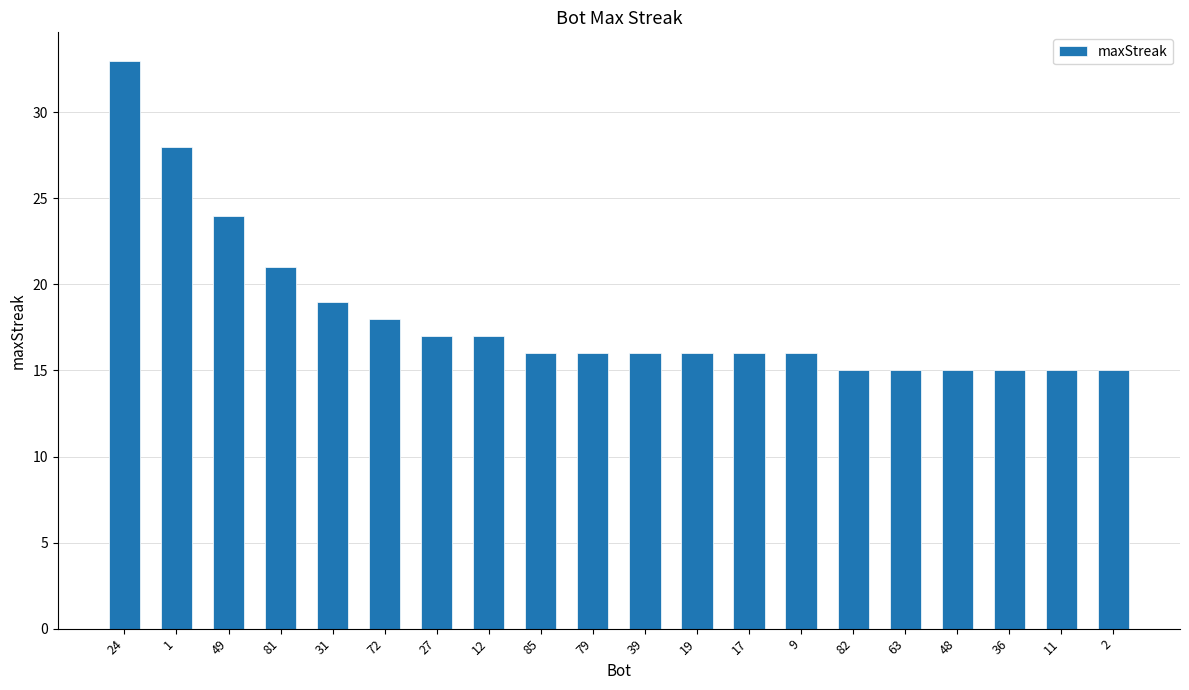

What is the label of the 9th bar from the left?

85